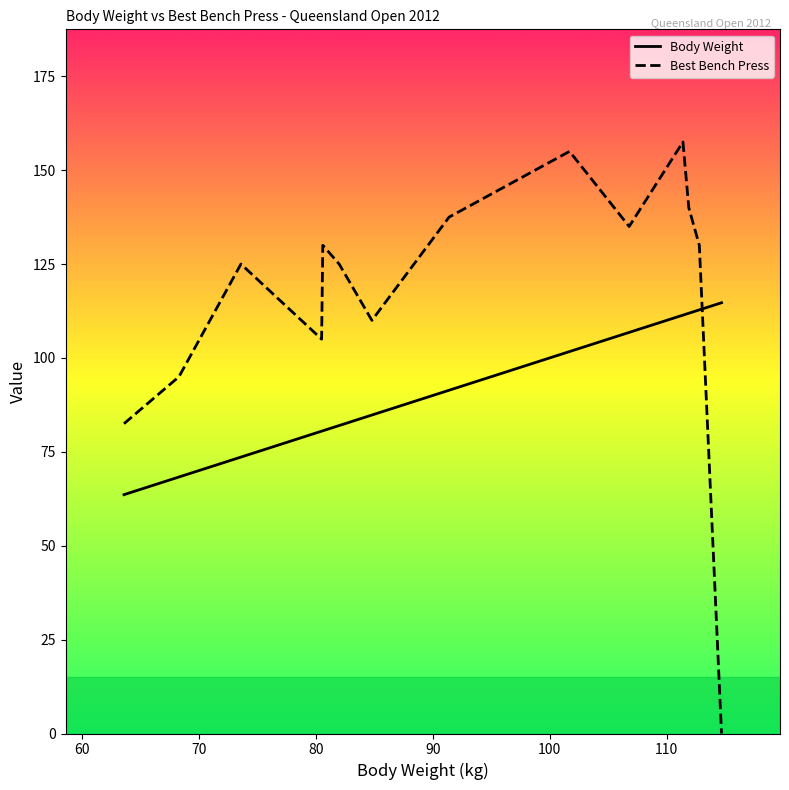

Rank the series by their average value, from lowest to highest.

Body Weight, Best Bench Press